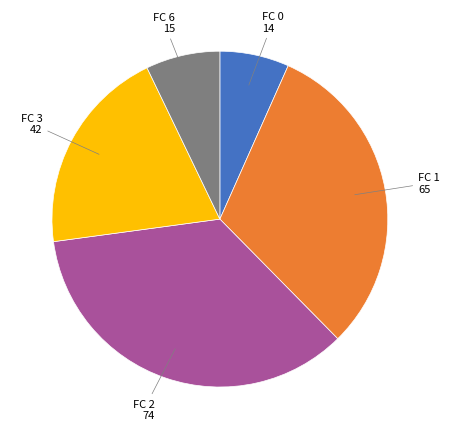

Count the number of slices in the pie.

5